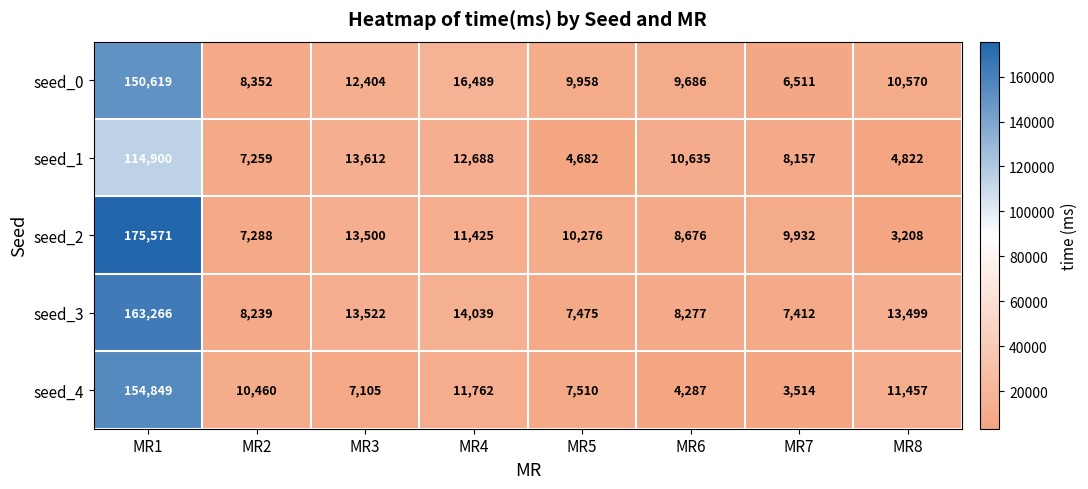

What is the lowest value of the seed_3 series?

7412